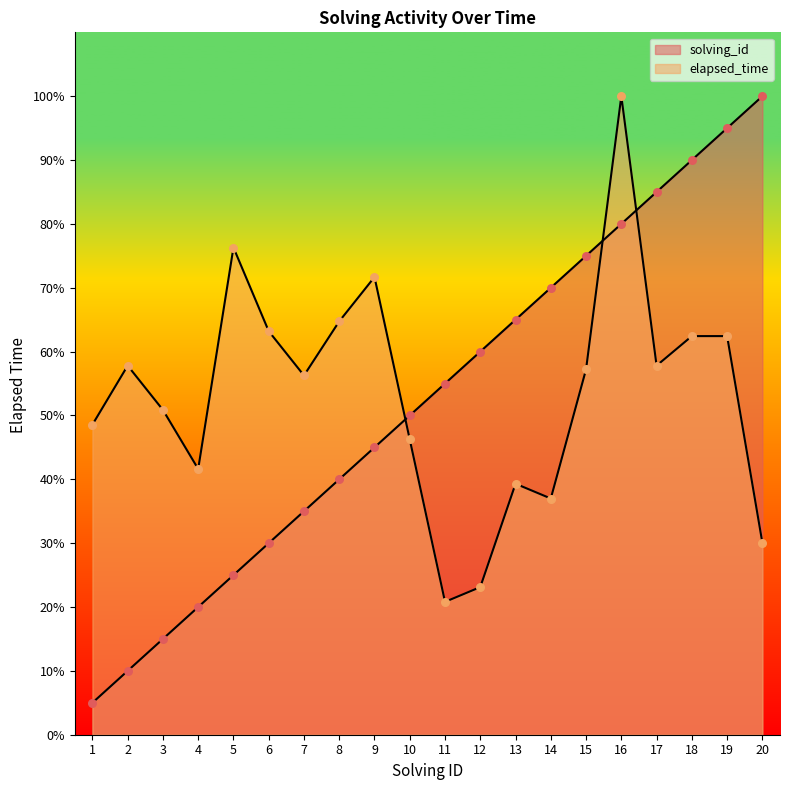

What is the total value across all series at 16?

180.0